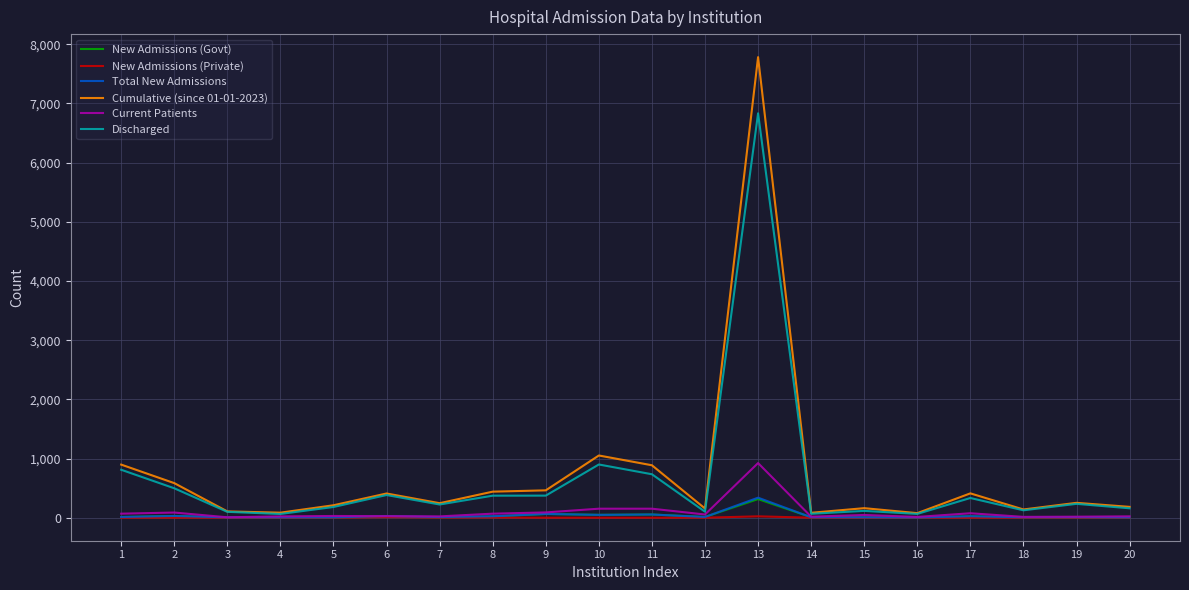

At how many categories does at least one series exceed 4087?

1